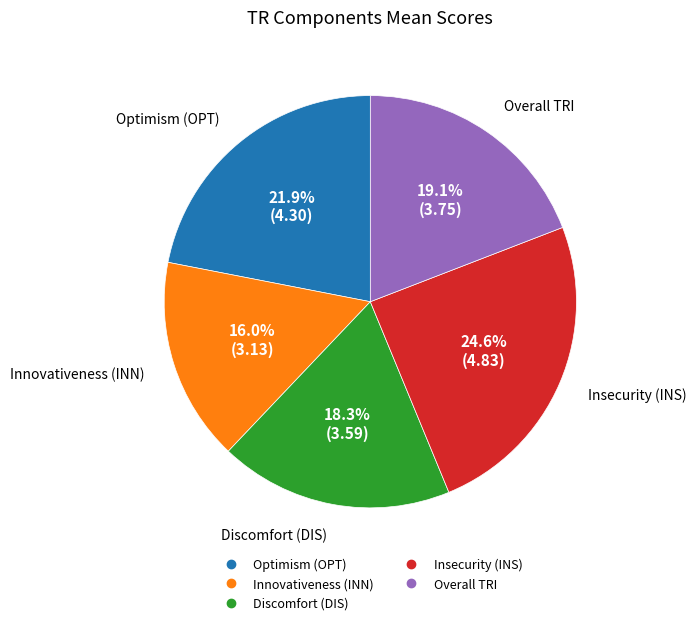

To the nearest percent, what percentage of the pie is Overall TRI?

19%